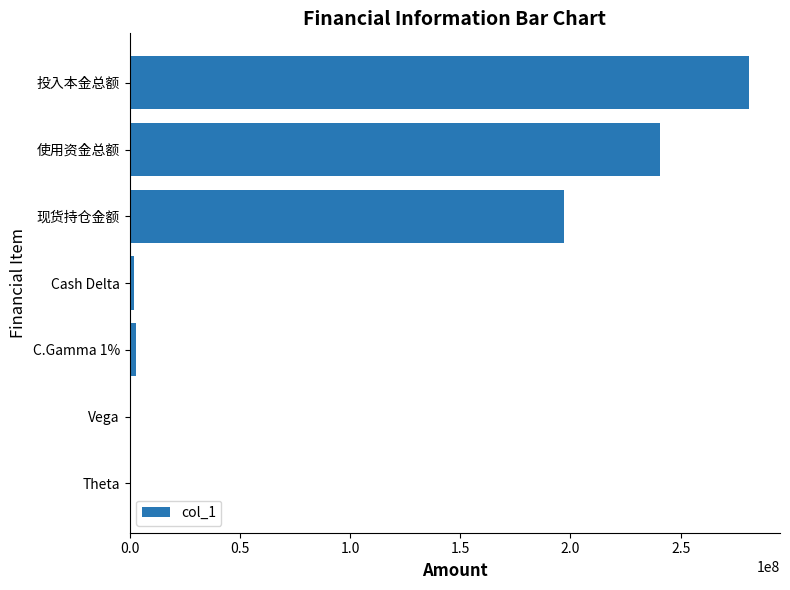

Which has a higher value, Vega or 现货持仓金额?

现货持仓金额